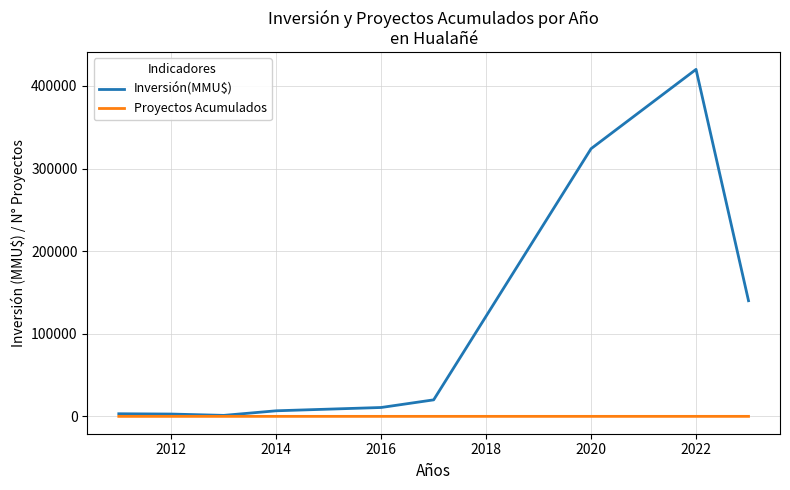

List the series in order of their peak value, highest first.

Inversión(MMU$), Proyectos Acumulados